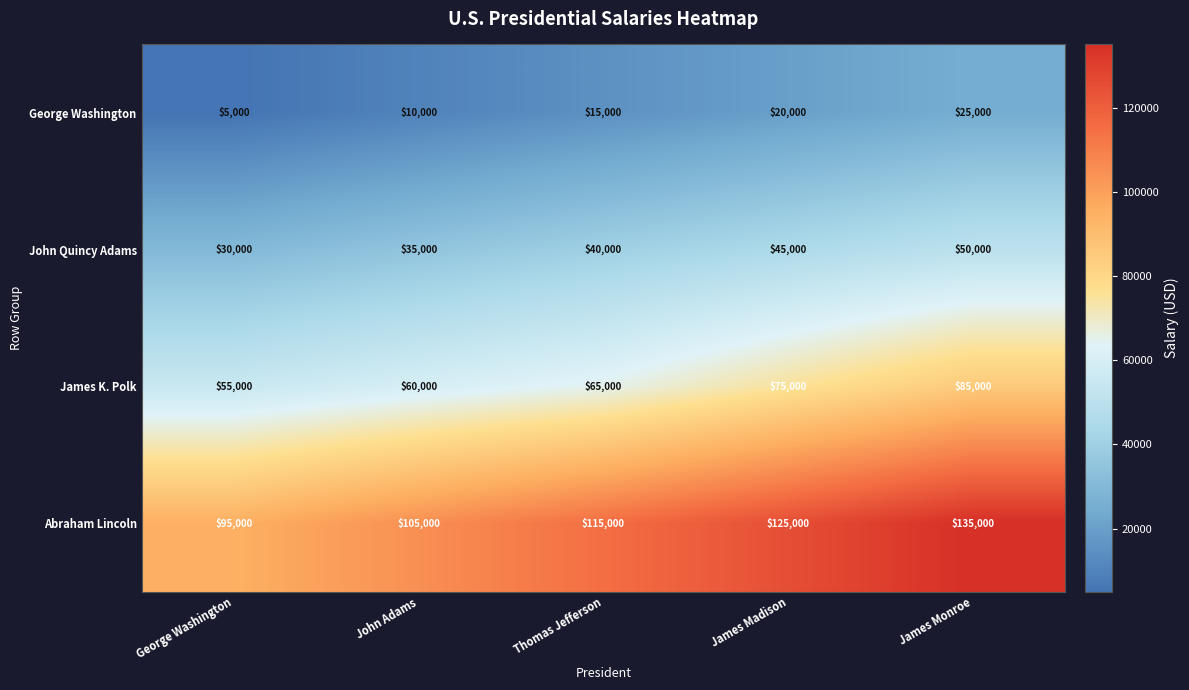

What is the approximate value of John Quincy Adams at James Monroe, to the nearest 10?

50000